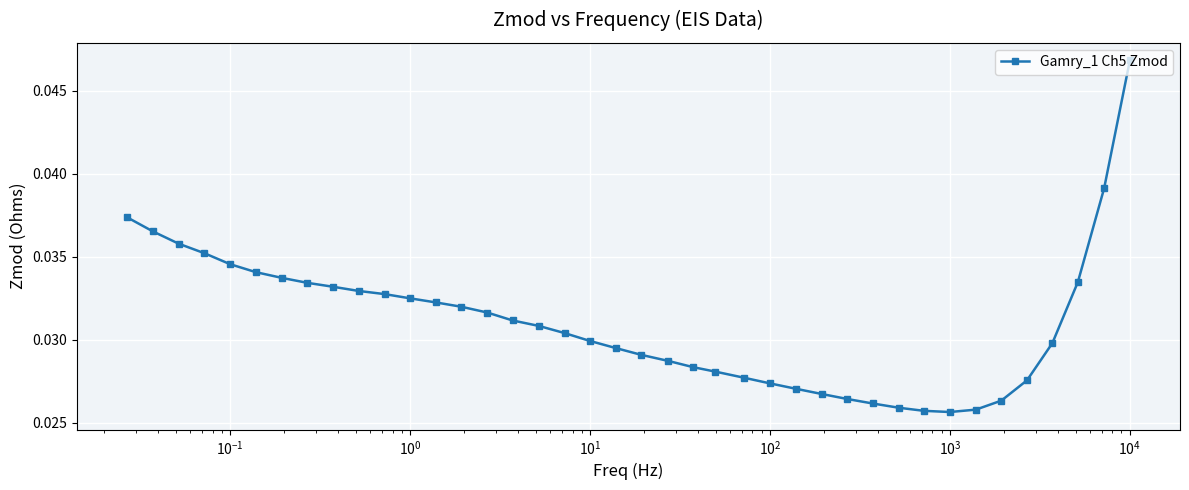

How many values are between 0 and 1?

40